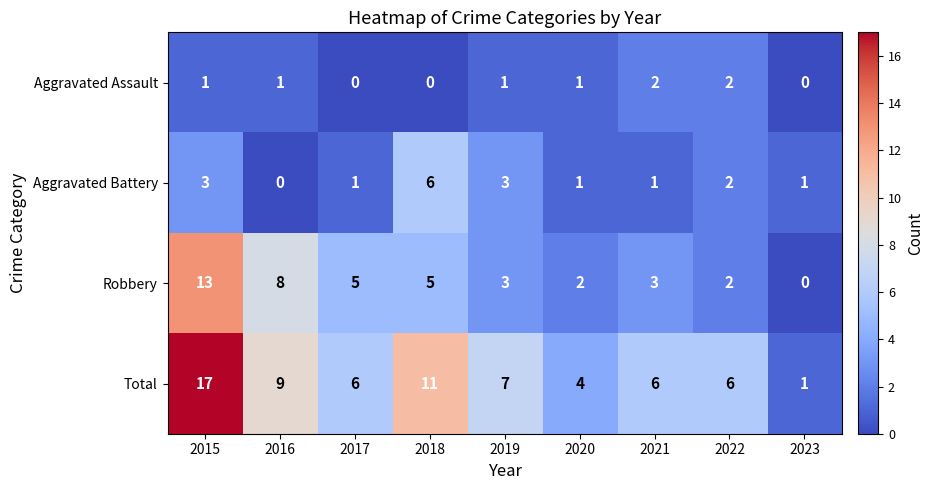

The value of Total at 2016 is 9. True or false?

True